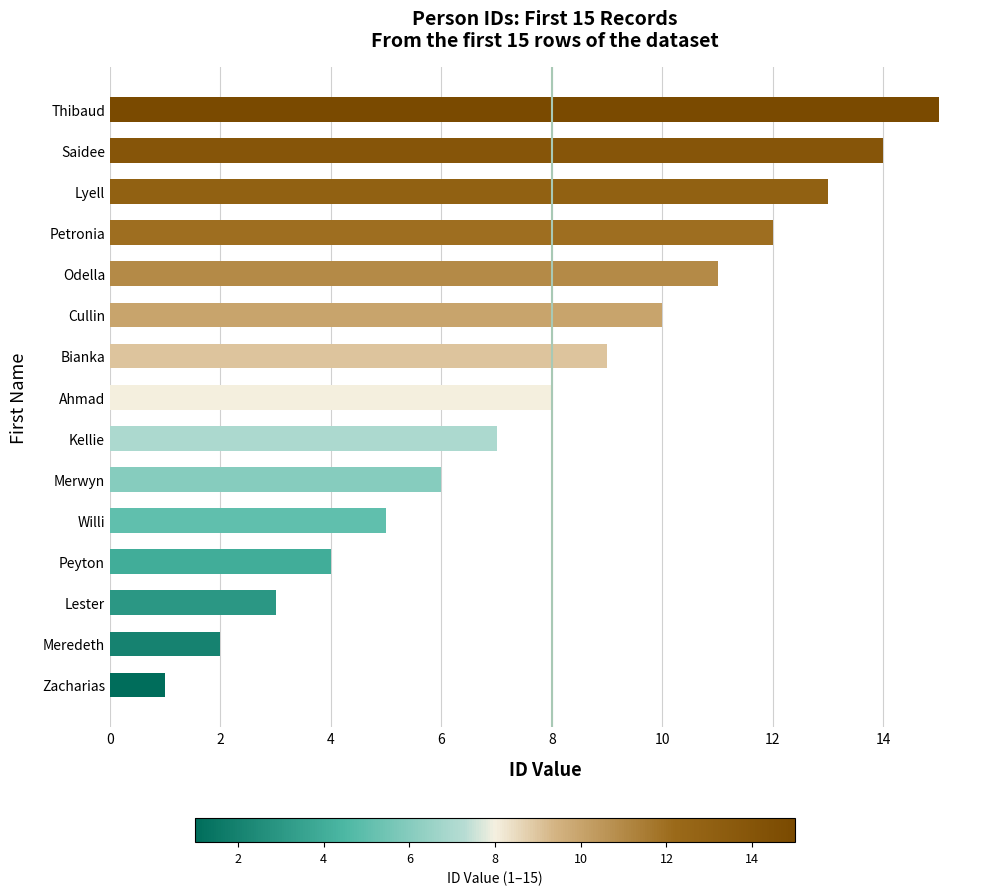

Between Ahmad and Zacharias, which is larger?

Ahmad